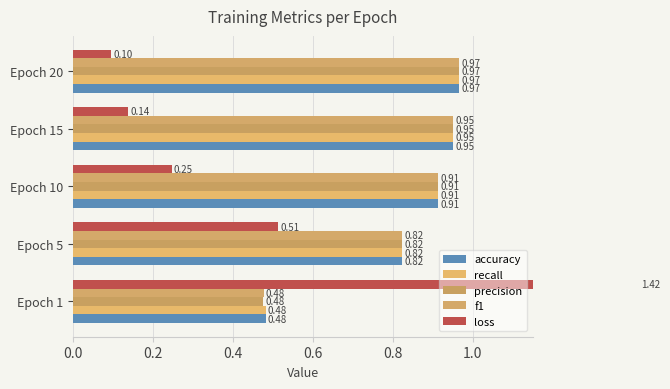

Read the loss value at Epoch 15.

0.1